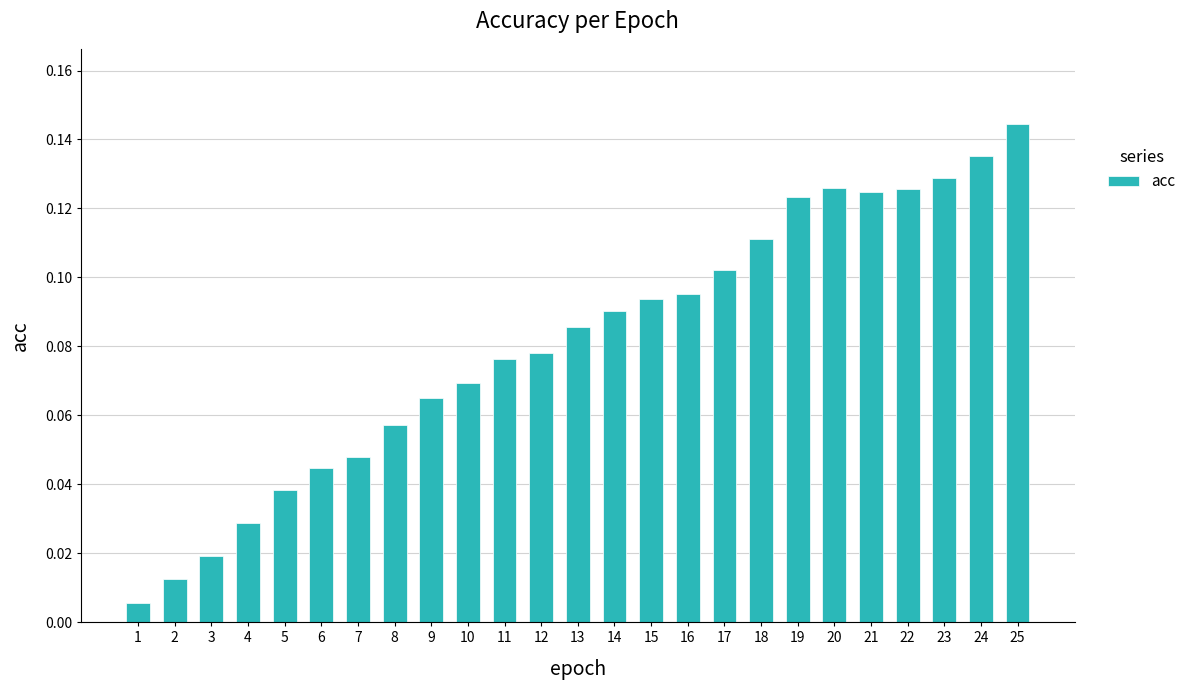

What is the sum of all values?

2.0